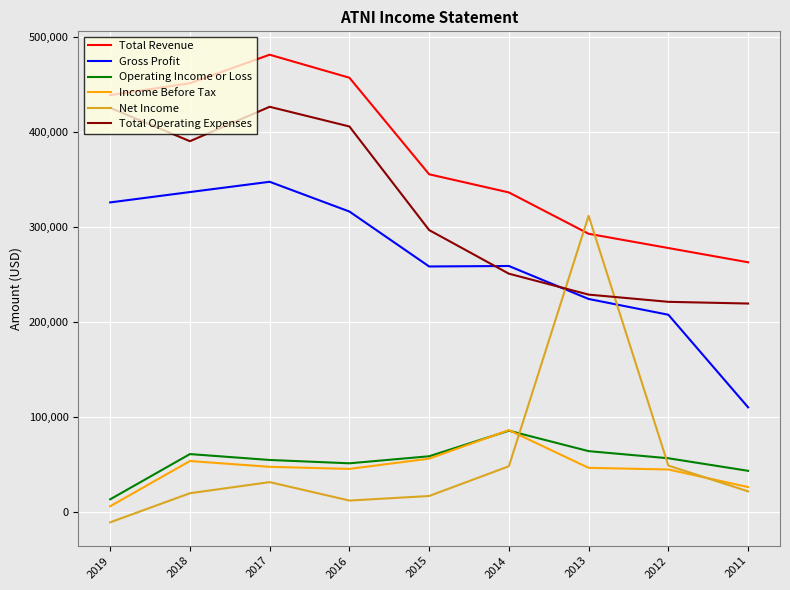

Is it true that Gross Profit equals 450188 at 2019?

False